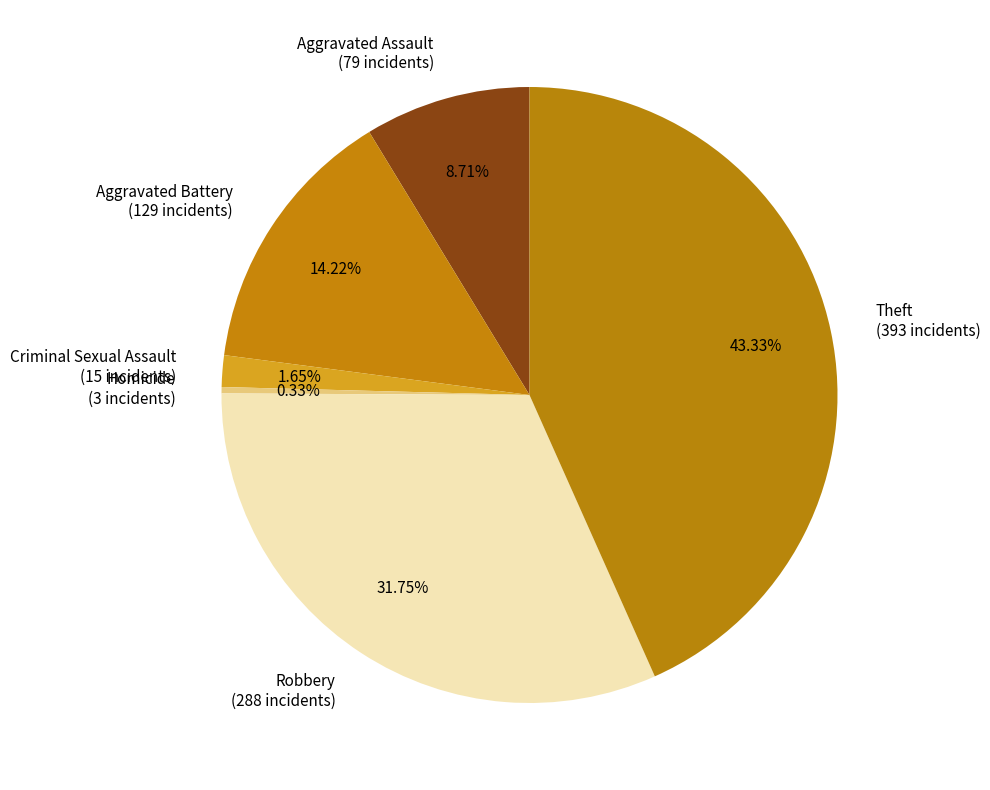

Rank the categories by value from lowest to highest.

Homicide, Criminal Sexual Assault, Aggravated Assault, Aggravated Battery, Robbery, Theft